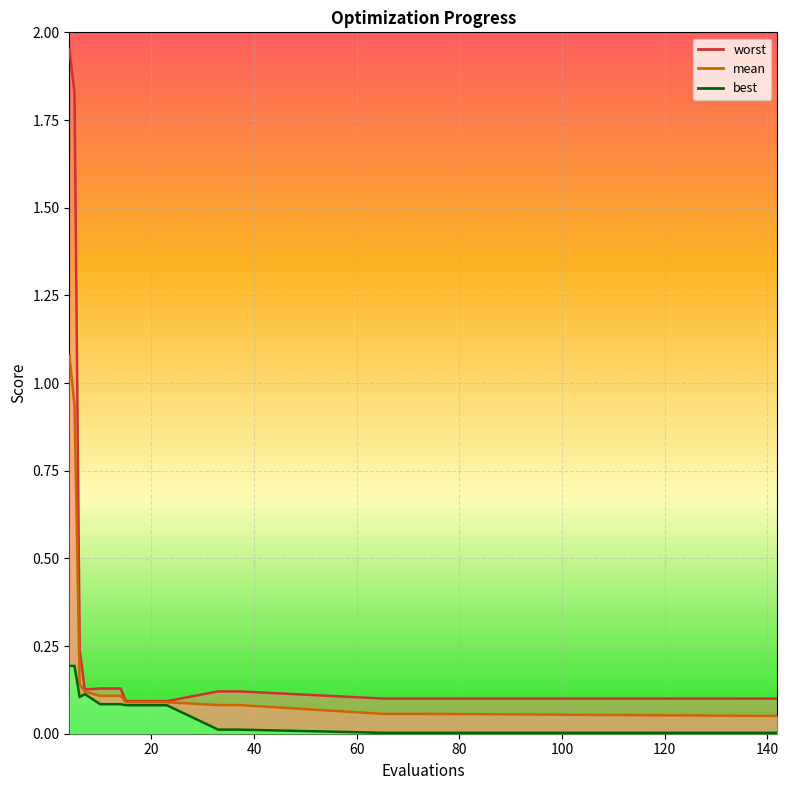

Which label corresponds to the smallest value in the chart?

138